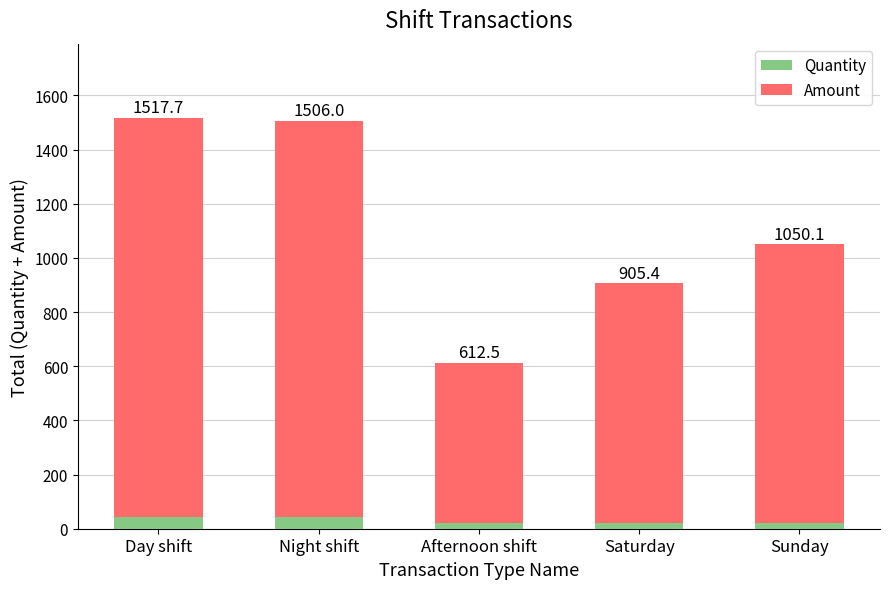

Does the chart contain any negative values?

No